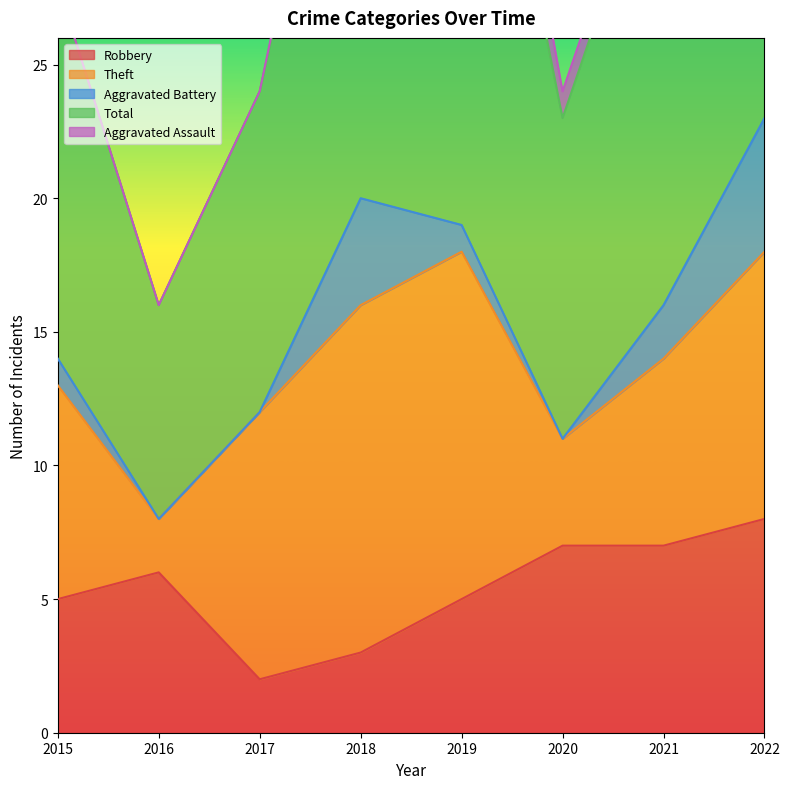

Rank the categories by Theft value from highest to lowest.

2018, 2019, 2017, 2022, 2015, 2021, 2020, 2016